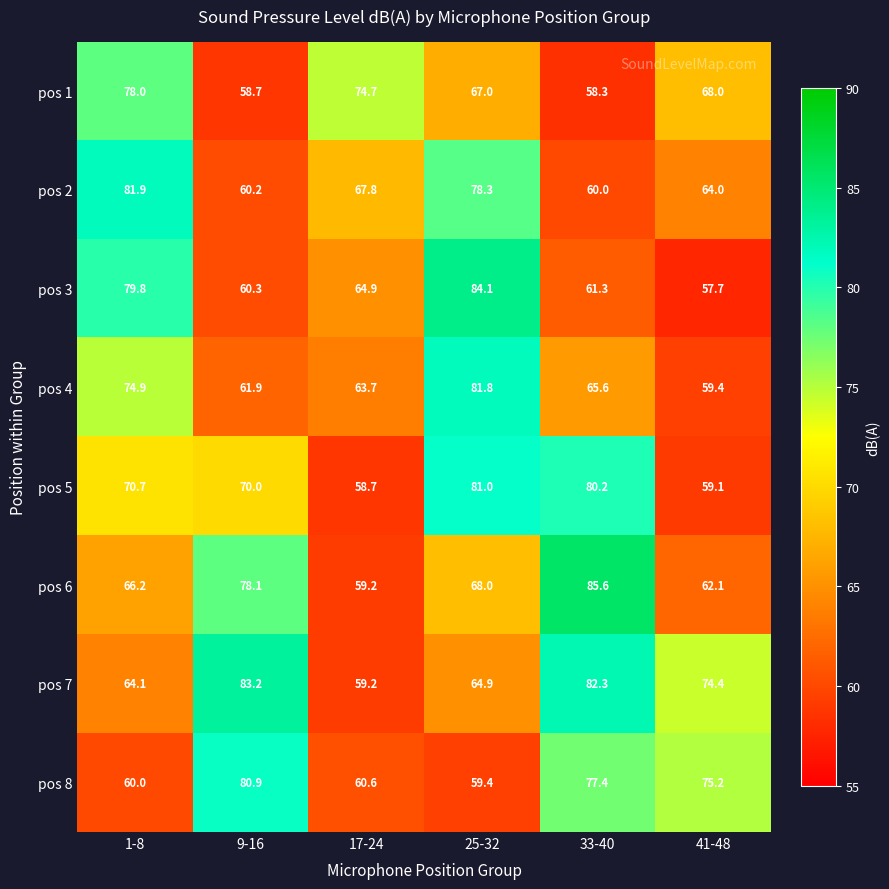

The pos 4 series shows 74.9 at 1-8. True or false?

True